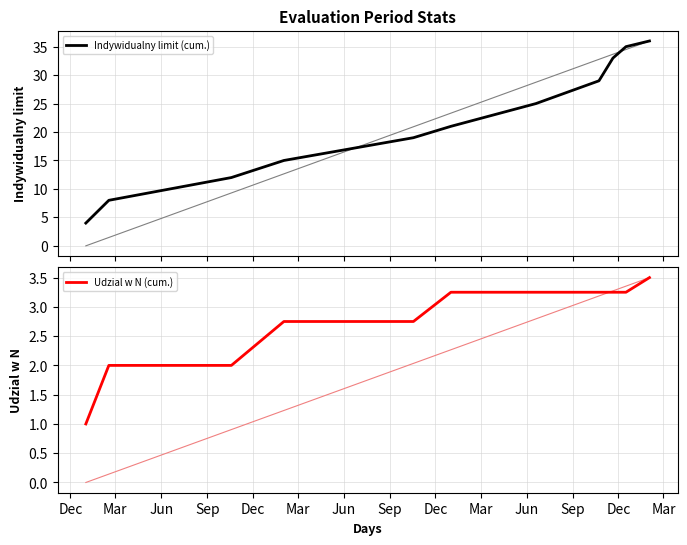

What is the lowest value of the Udzial w N (cum.) series?

1.0